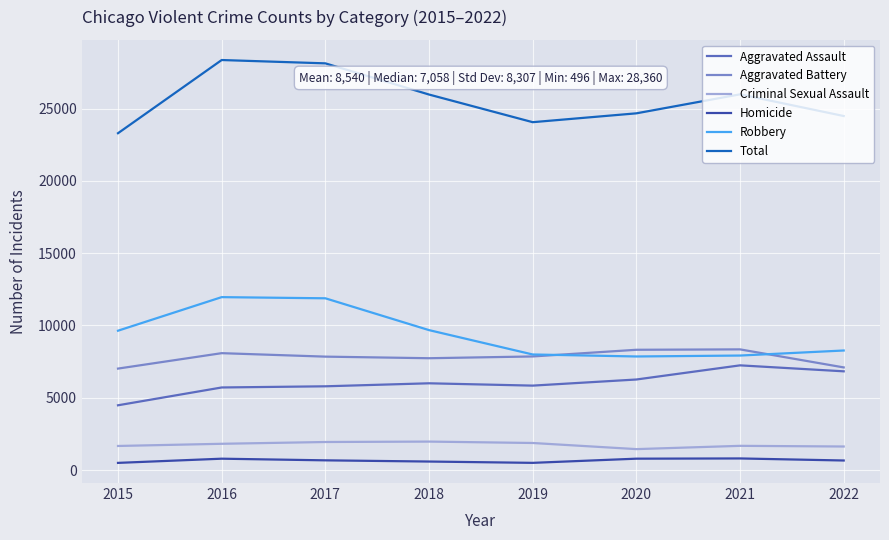

How many series are shown in this chart?

6